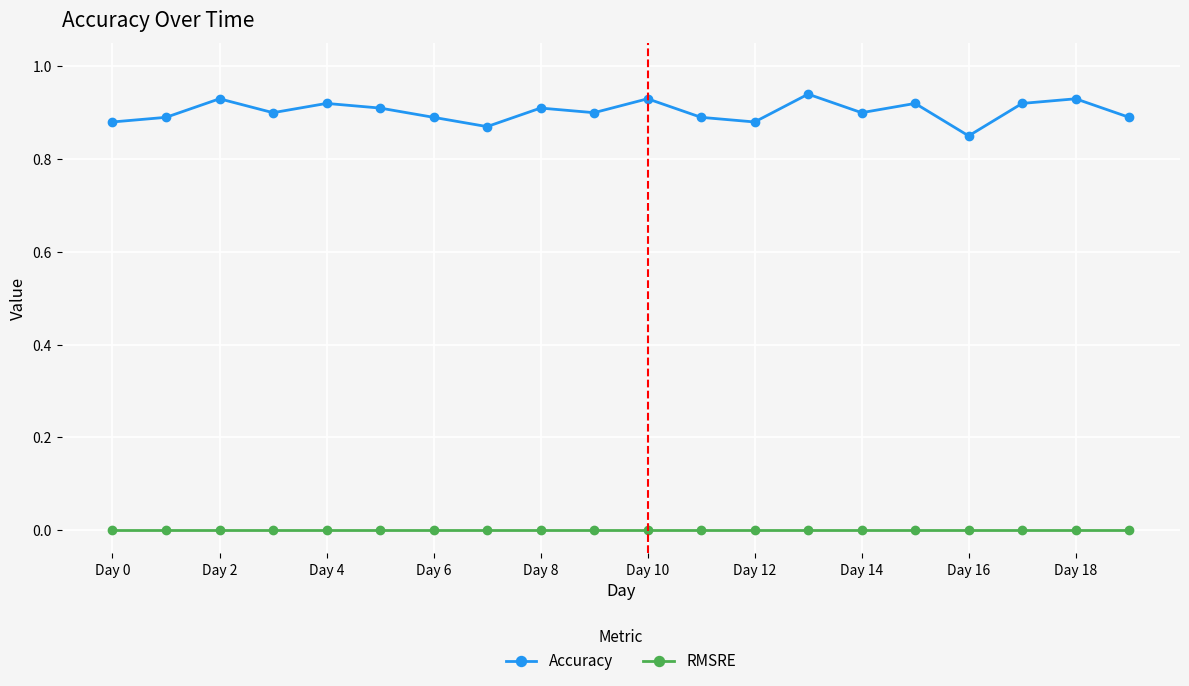

What are all the series names shown in the legend?

Accuracy, RMSRE